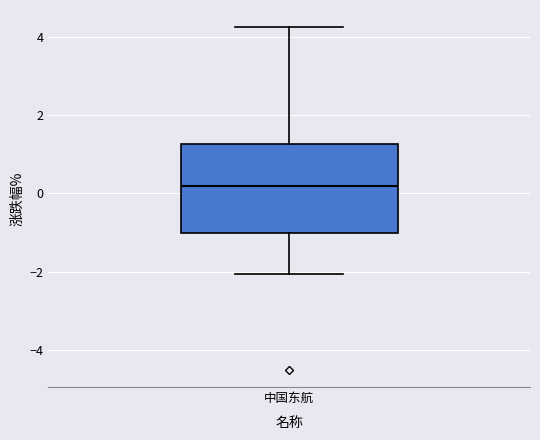

Where is the lower edge of the box for 中国东航 on the y-axis? The values are not printed on the chart, so give them approximately, as read against the axis.

-1.0